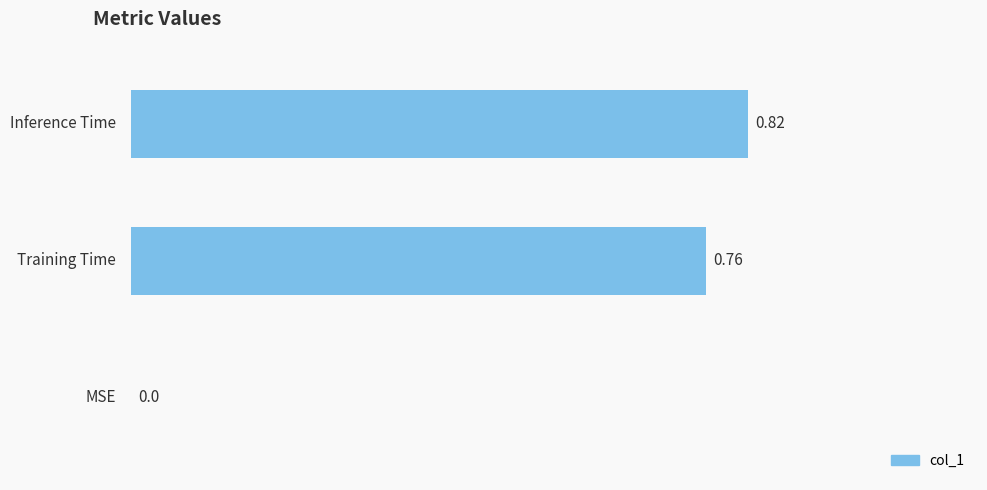

What is the sum of all values?

1.6